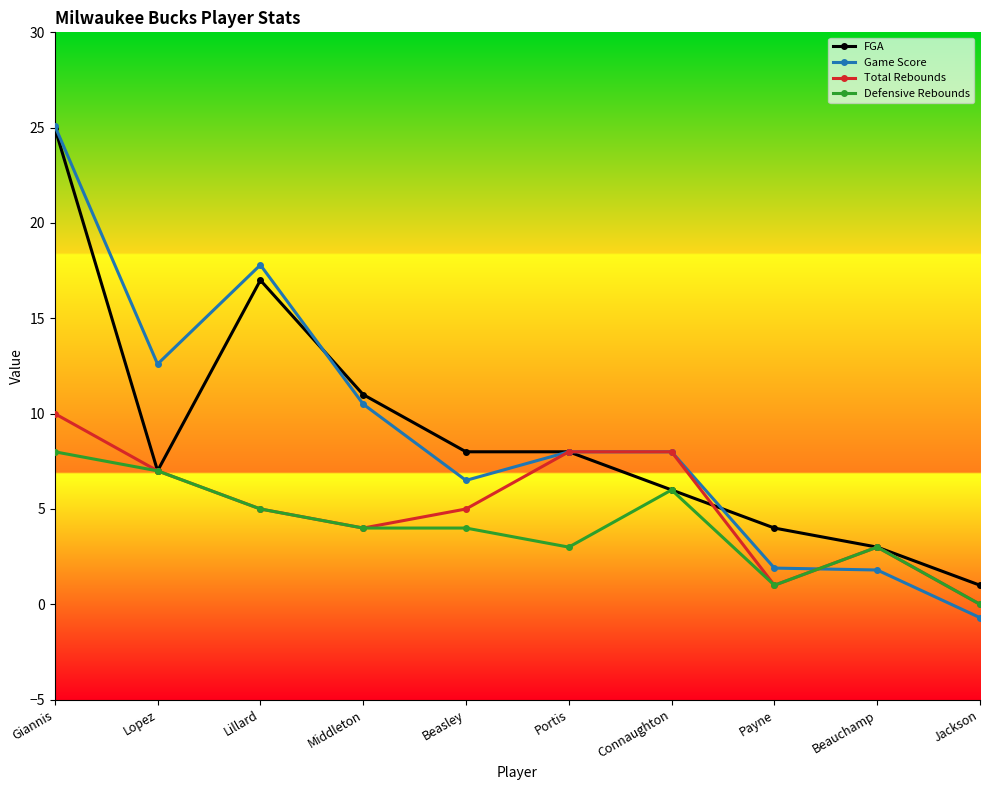

True or false: FGA has more than 2 interior local peaks.

False